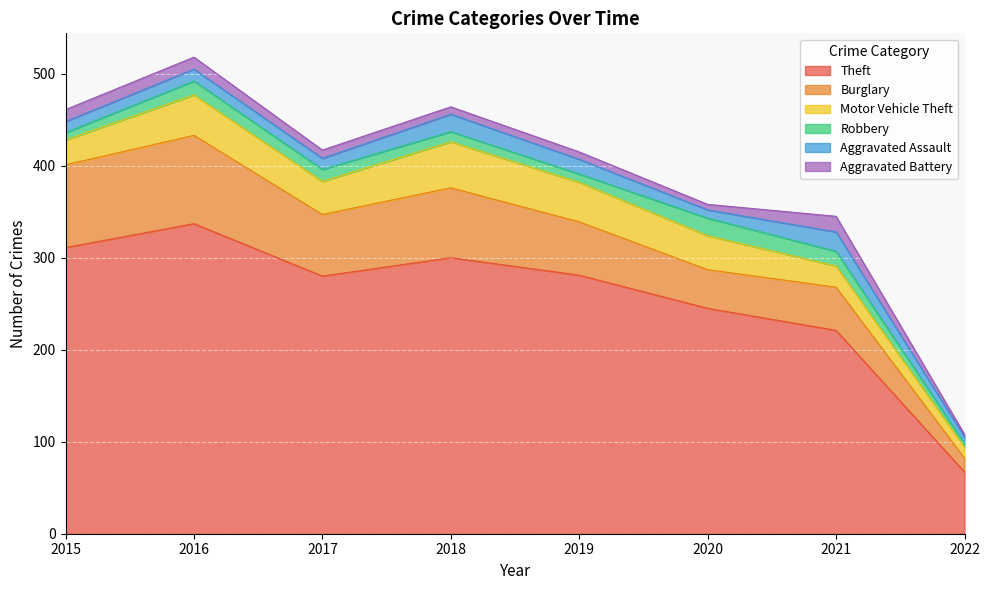

True or false: Aggravated Assault and Aggravated Battery cross at least once.

False